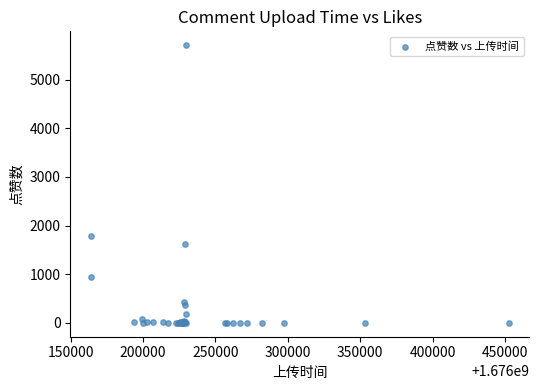

What Y value in the scatter plot is closest to 2855?

1795